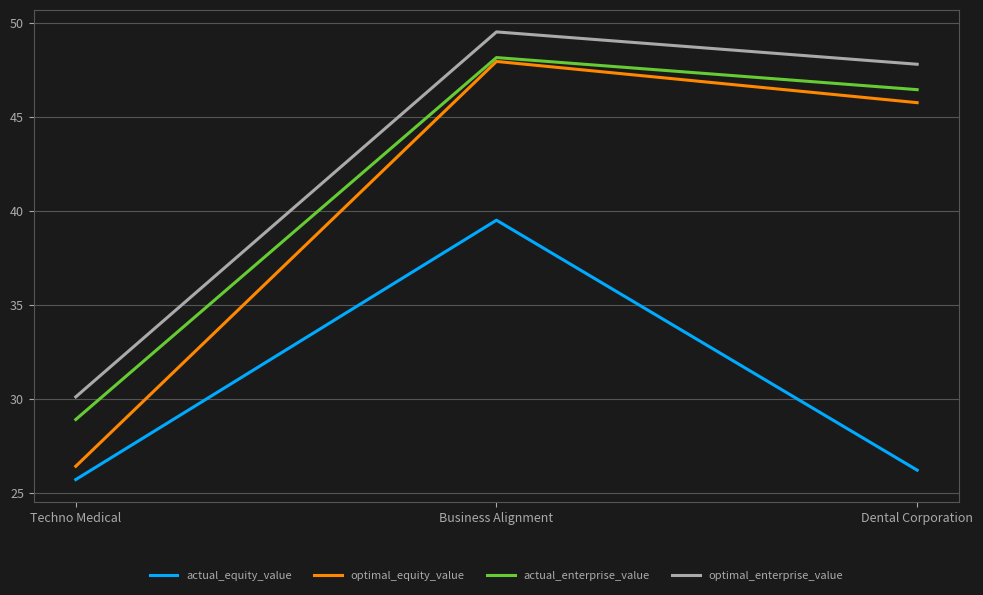

Which series has the largest total across all categories?

optimal_enterprise_value